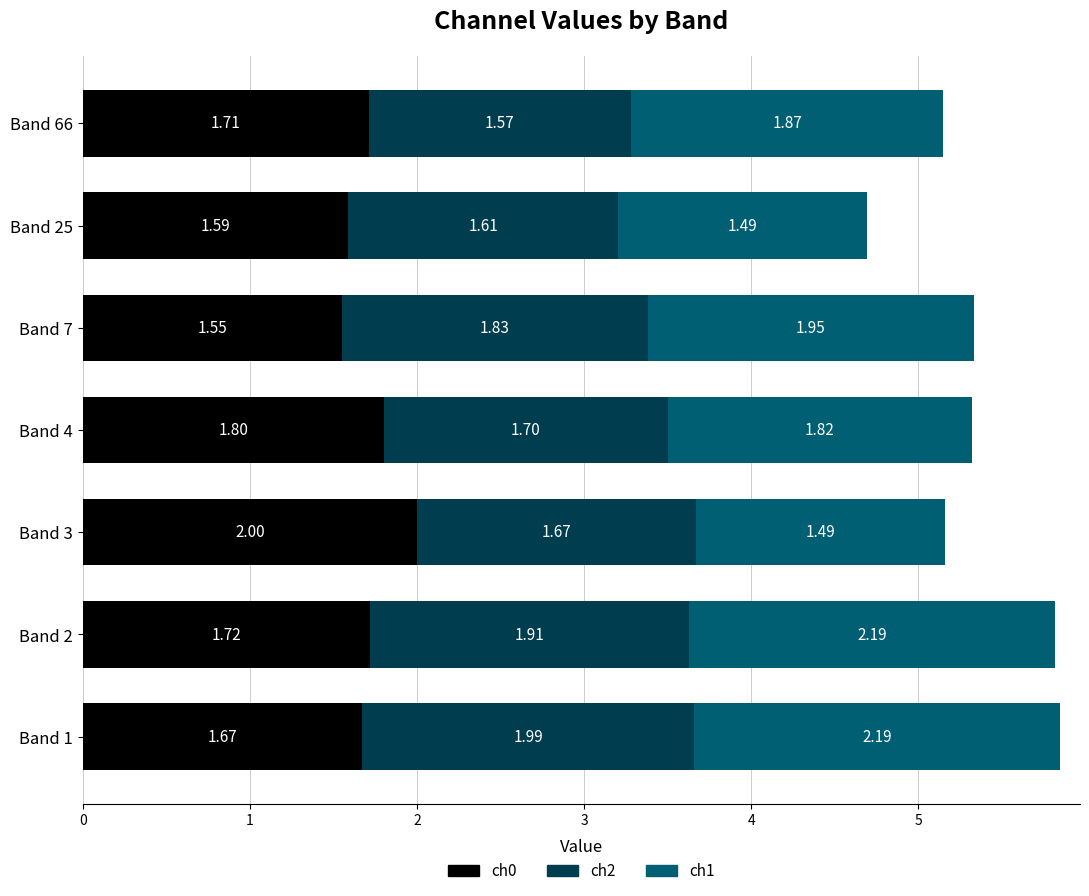

How many data points does each series have?

7